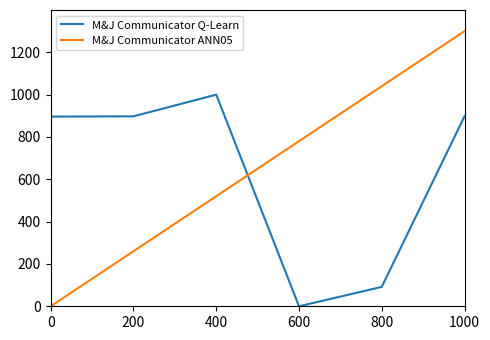

How many times do M&J Communicator Q-Learn and M&J Communicator ANN05 cross each other?

1